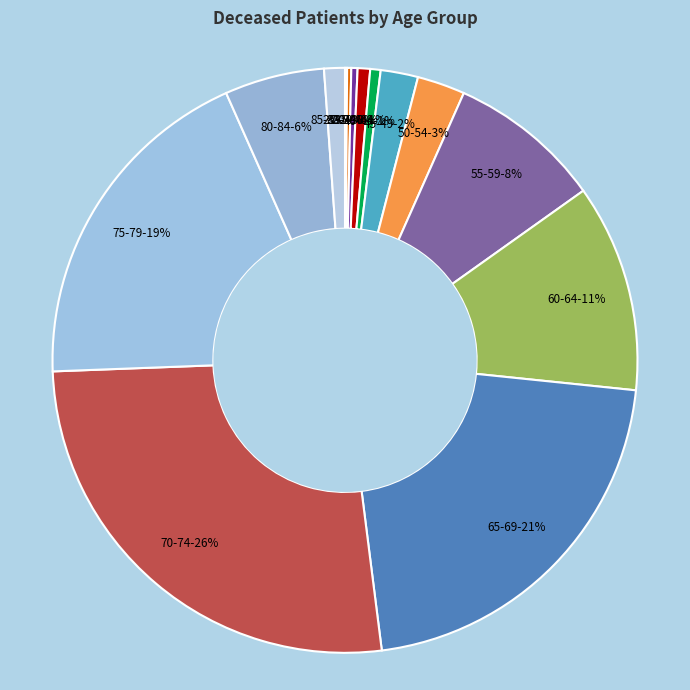

Which has a higher value, 50-54 or 55-59?

55-59